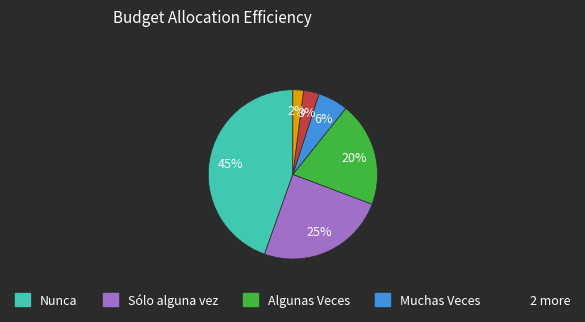

Does any single category account for the majority?

No